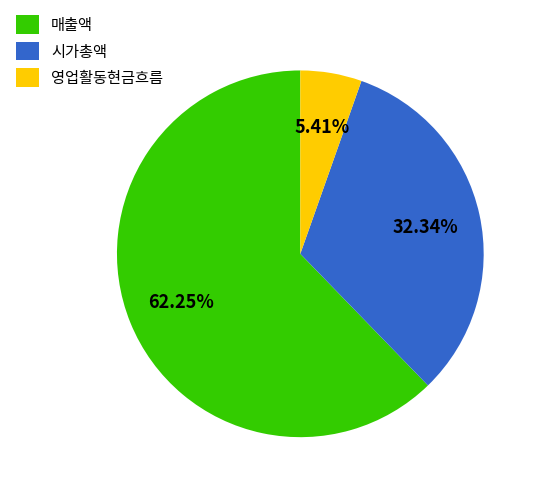

How many segments does this pie chart have?

3